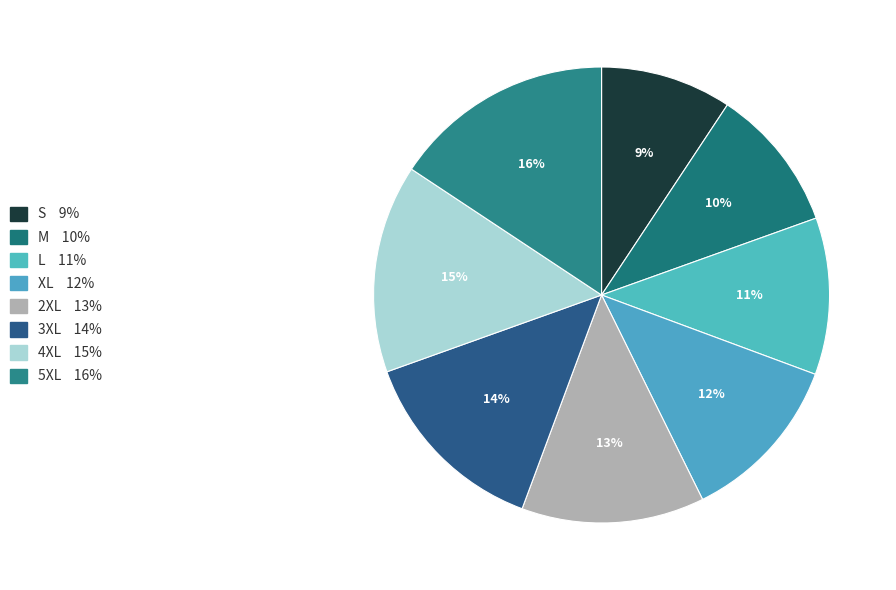

To the nearest percent, what is the combined percentage of L and 4XL?

26%